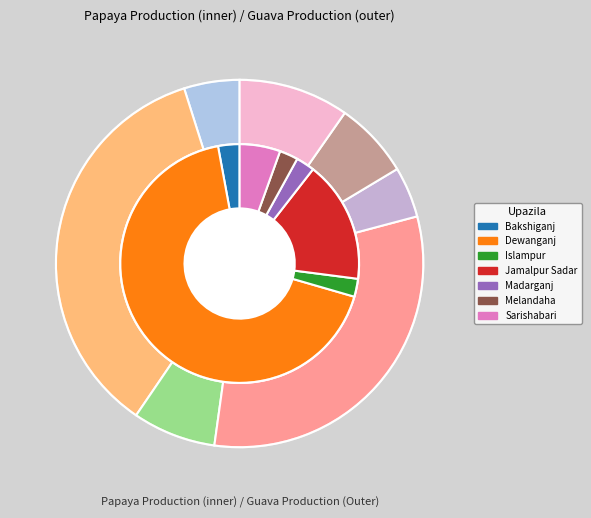

Which series changed the most between Bakshiganj and Dewanganj?

Papaya Production